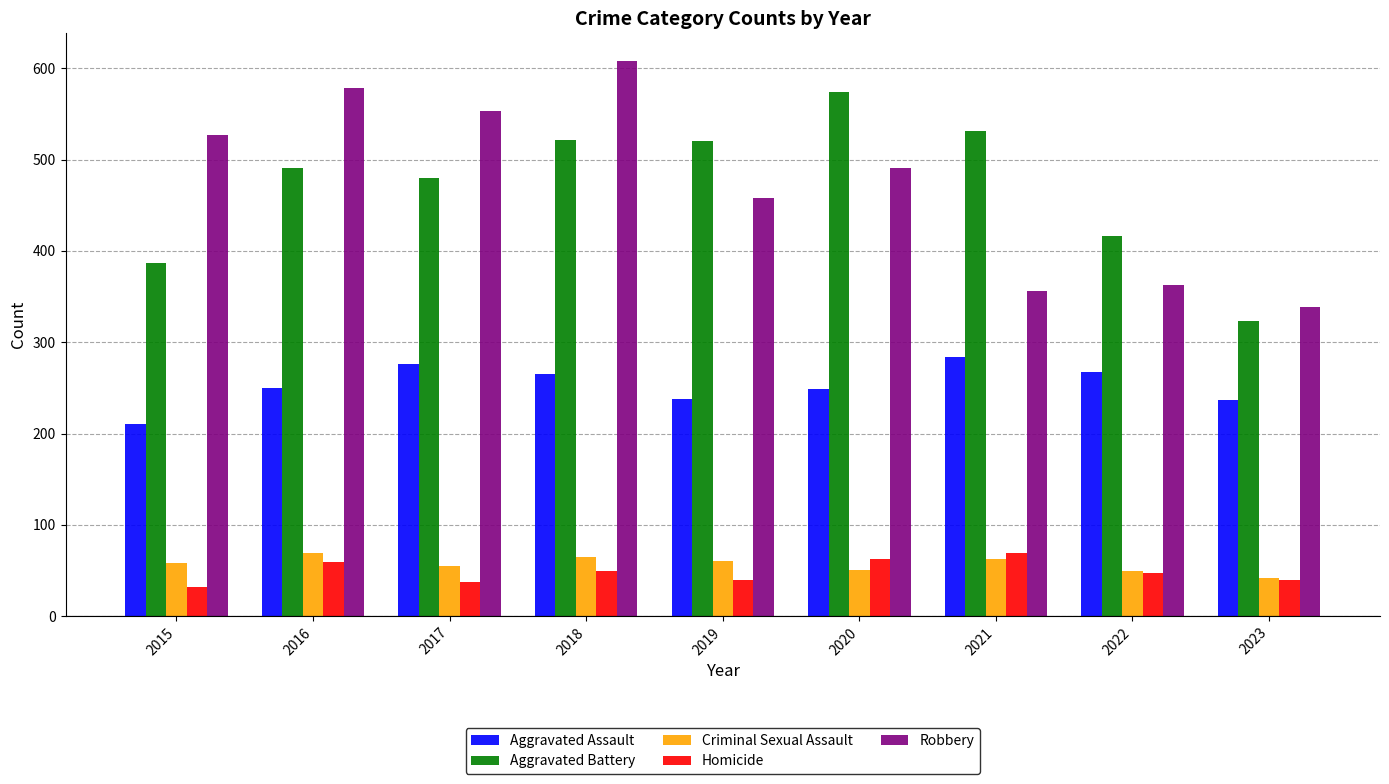

True or false: Aggravated Battery has a value of 556 at 2022.

False